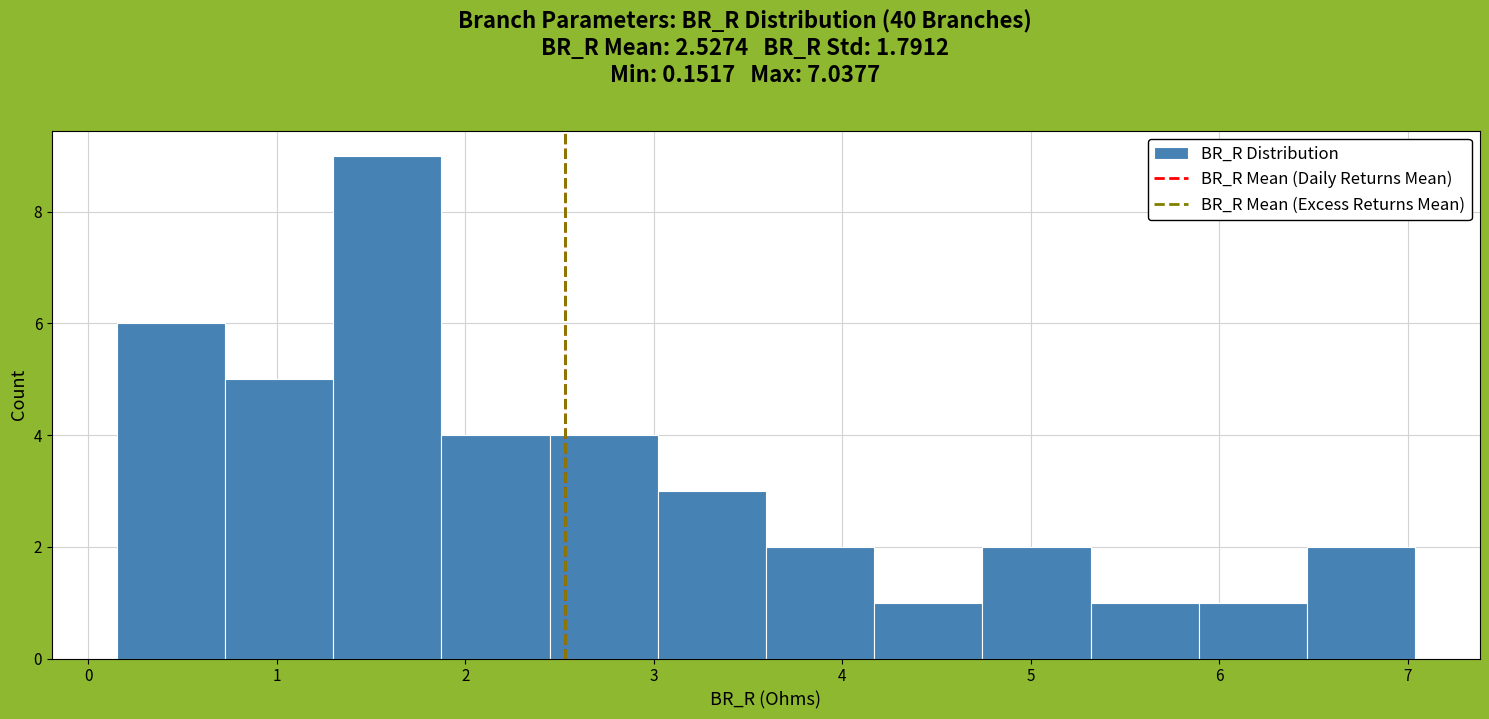

What is the height of the bar covering 4.2 to 4.7 on the x-axis? Neither the bar edges nor the heights are printed on the chart, so give them approximately, as read against the axes.

1